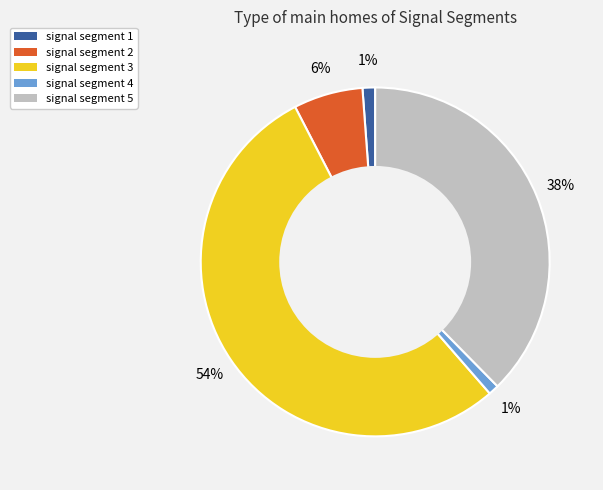

To the nearest percent, what is the difference between the largest and smallest slice percentages?

53%